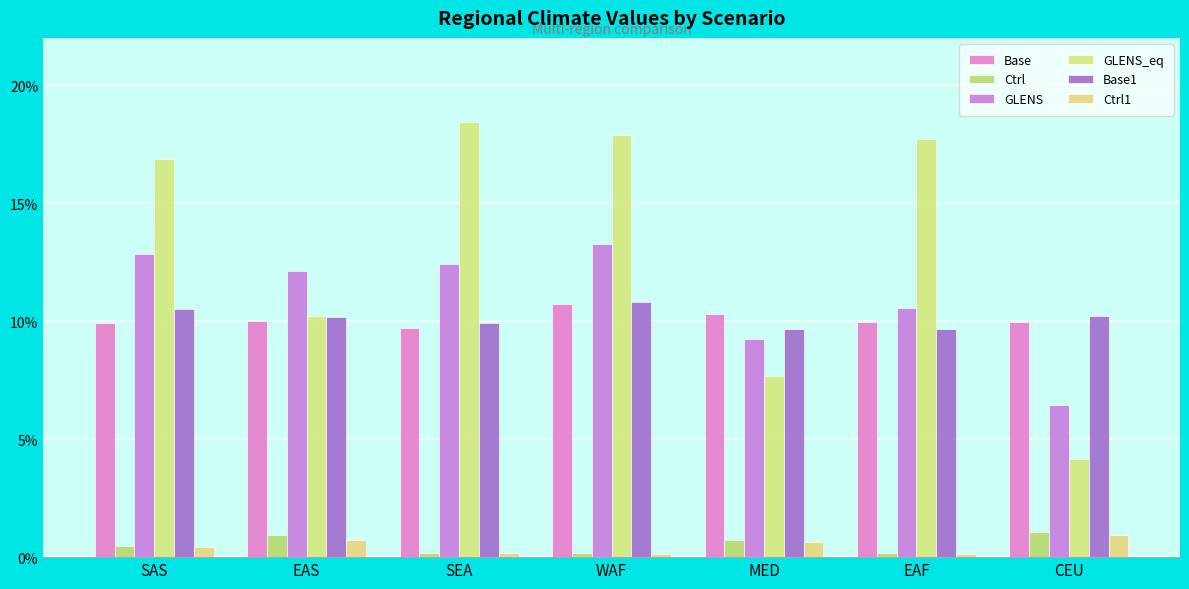

What is the difference between the maximum and second lowest values in the Ctrl series?

0.9